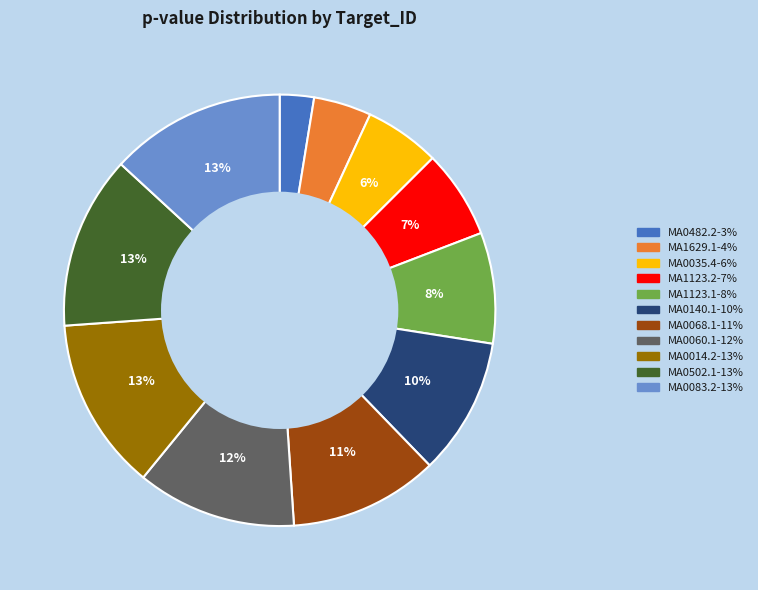

Count the number of slices in the pie.

11